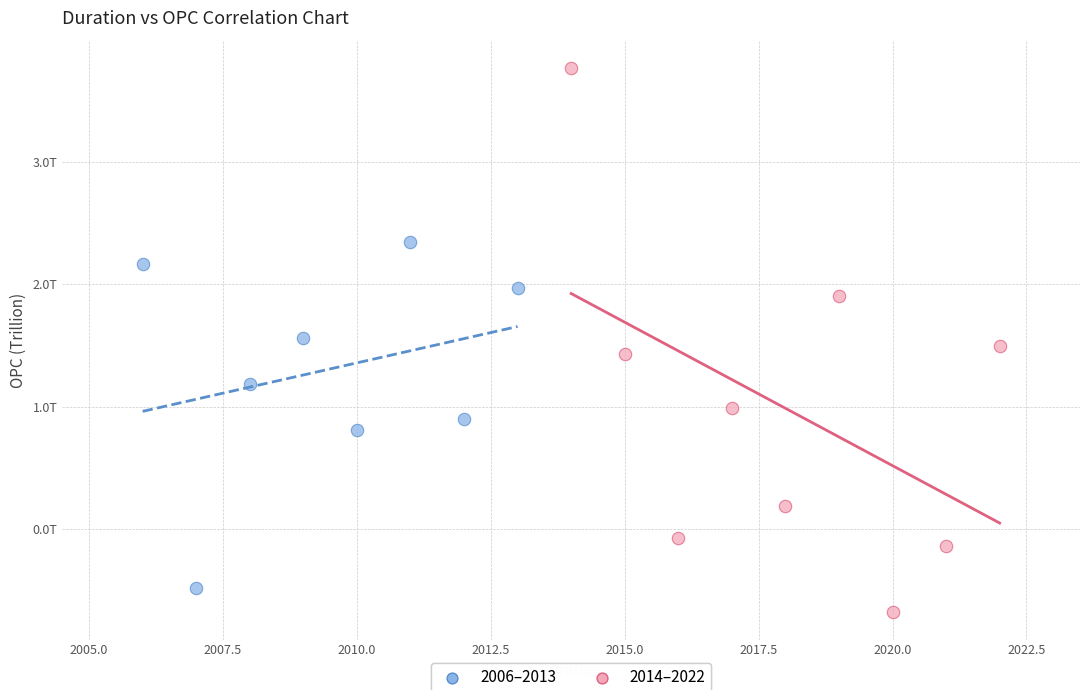

Which series contains the highest Y value?

2014–2022